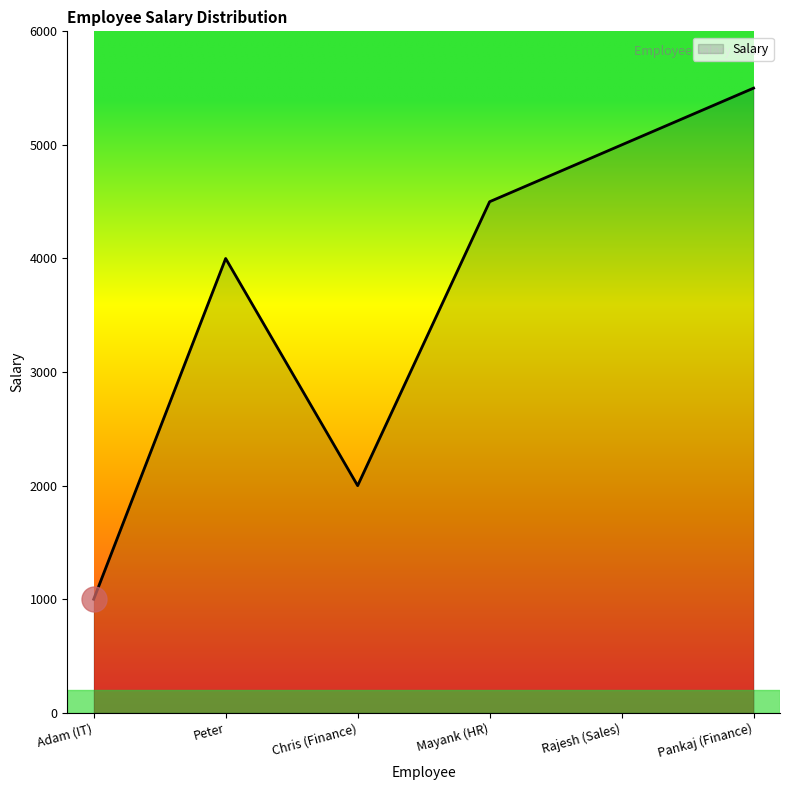

Rank the categories by value from lowest to highest.

Adam (IT), Chris (Finance), Peter, Mayank (HR), Rajesh (Sales), Pankaj (Finance)